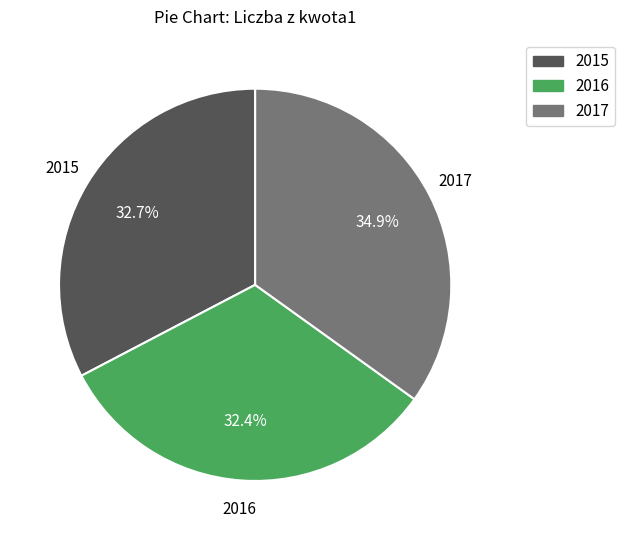

Between 2016 and 2017, which is larger?

2017